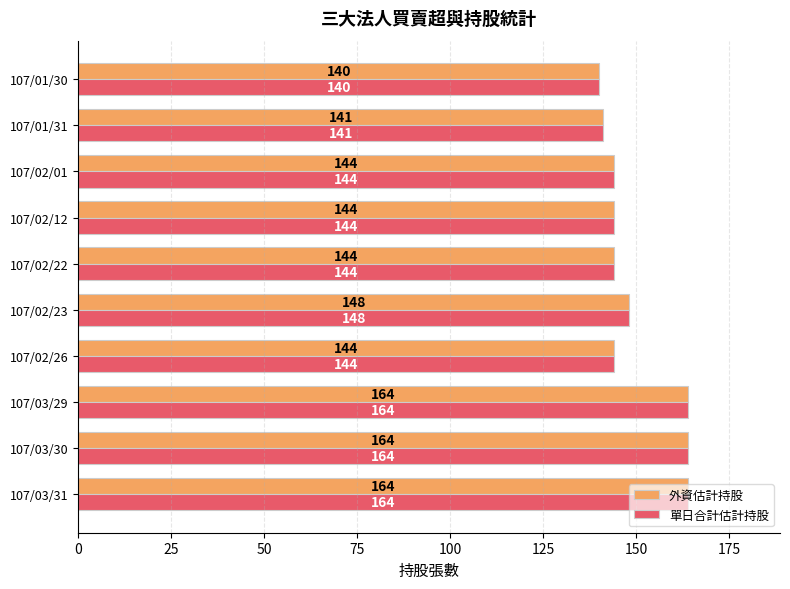

Is the value of 單日合計估計持股 at 107/02/23 greater than the value of 外資估計持股 at 107/02/26?

Yes